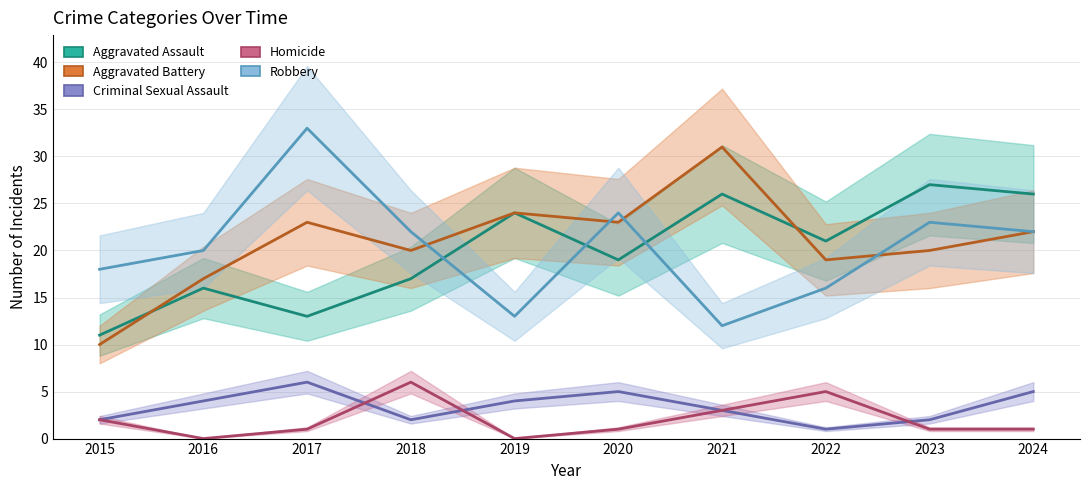

At which label does Aggravated Battery first exceed 22?

2017